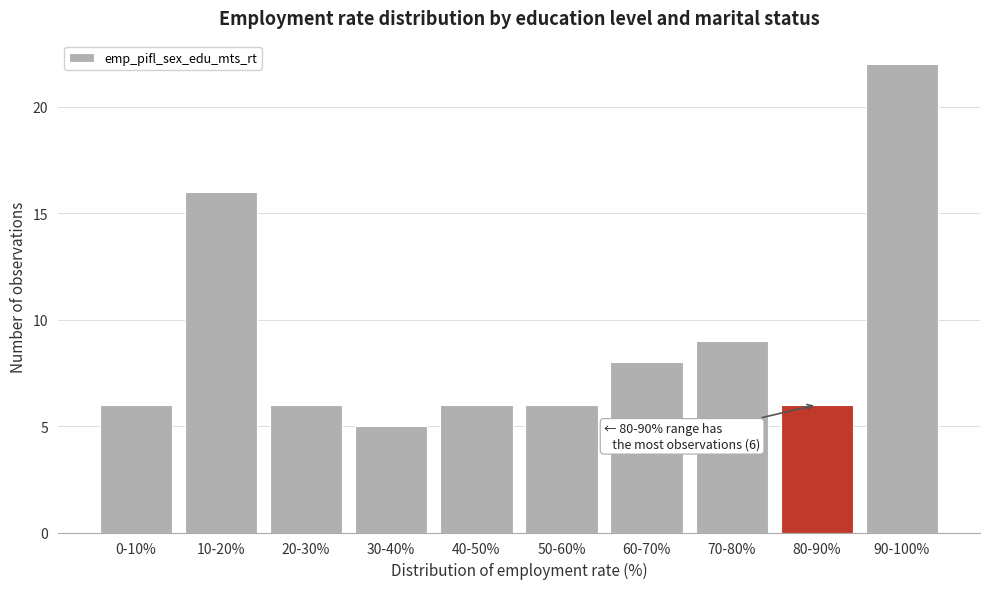

Reading right to left, transcribe all the data shown in this chart.

90-100%=22	80-90%=6	70-80%=9	60-70%=8	50-60%=6	40-50%=6	30-40%=5	20-30%=6	10-20%=16	0-10%=6